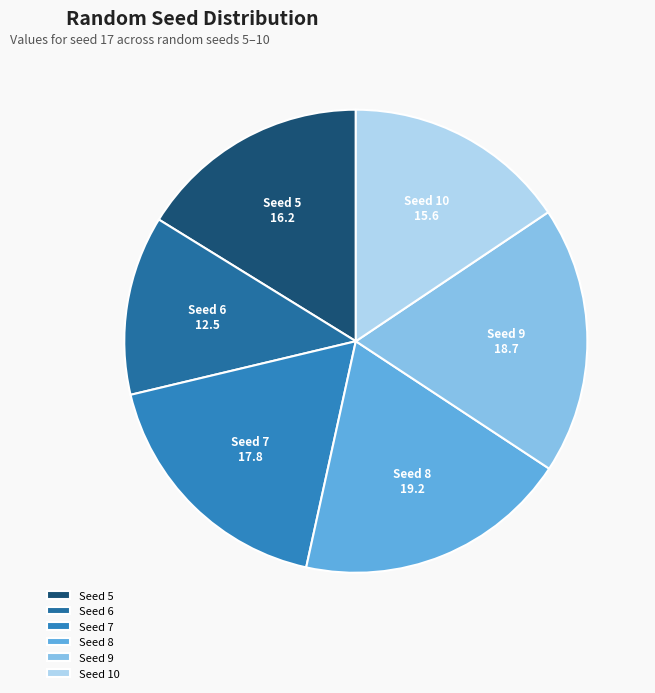

Which category has the smallest portion of the pie?

Seed 6